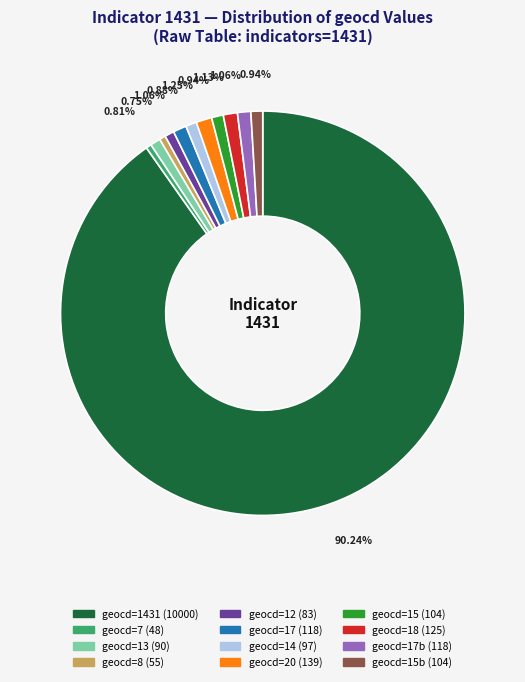

How many segments does this pie chart have?

12